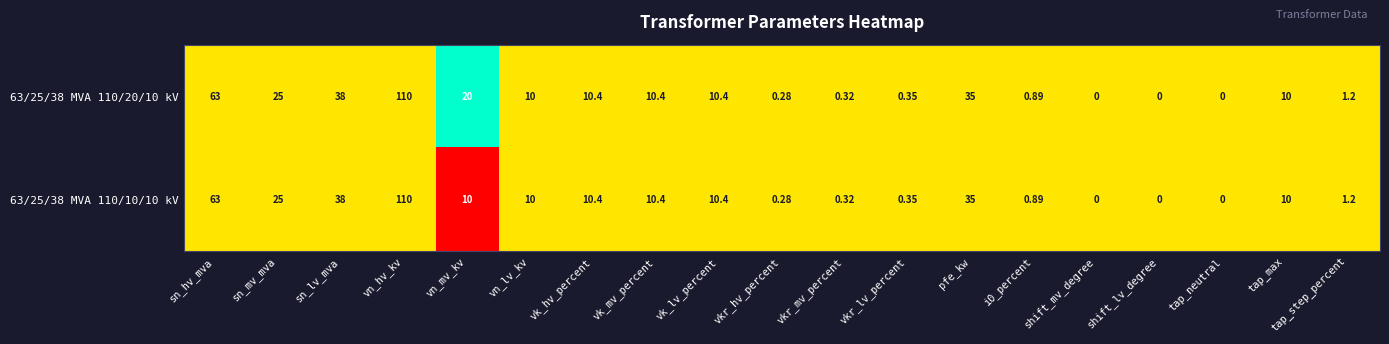

Is the value of 63/25/38 MVA 110/10/10 kV at sn_hv_mva greater than the value of 63/25/38 MVA 110/20/10 kV at tap_max?

Yes